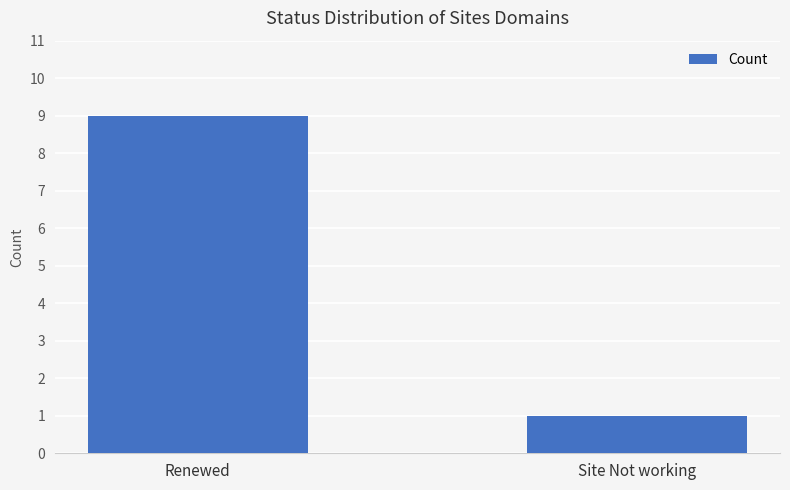

Does the chart contain stacked bars?

No